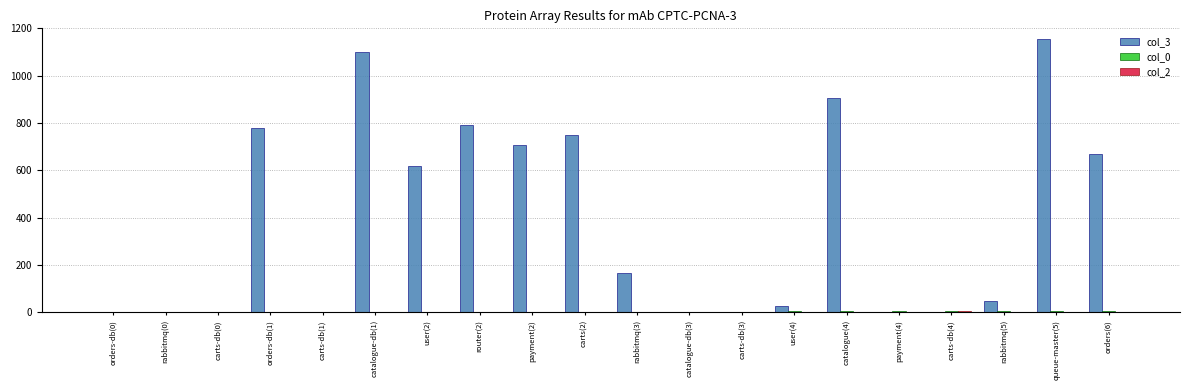

Which category has the highest value in the col_3 series?

queue-master(5)